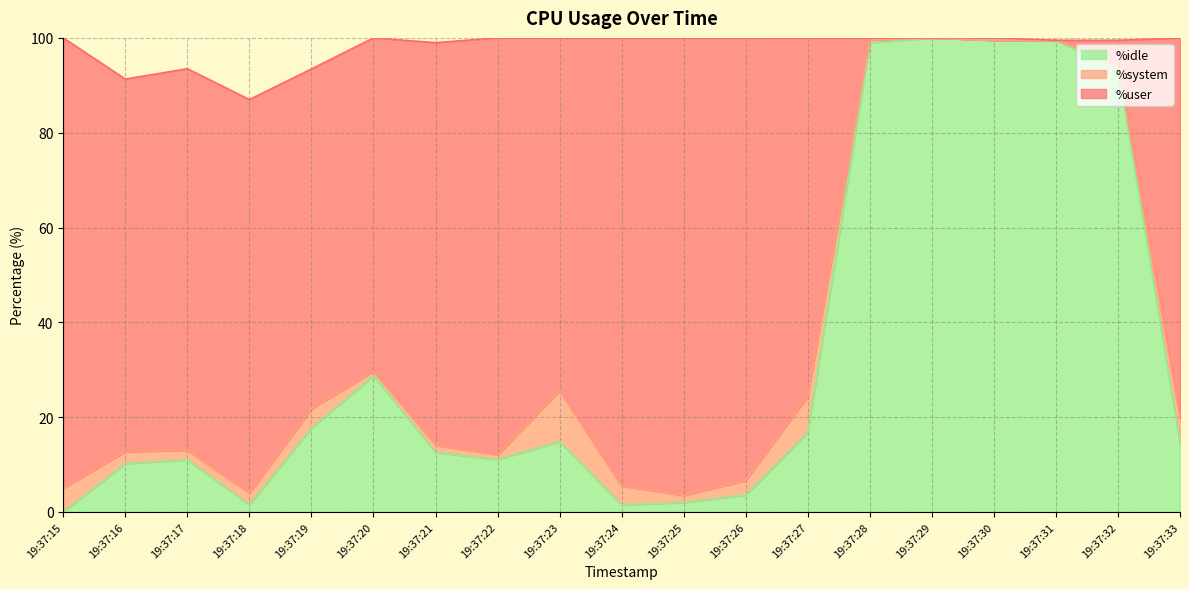

Where is %idle nearest to the value 50?

19:37:20